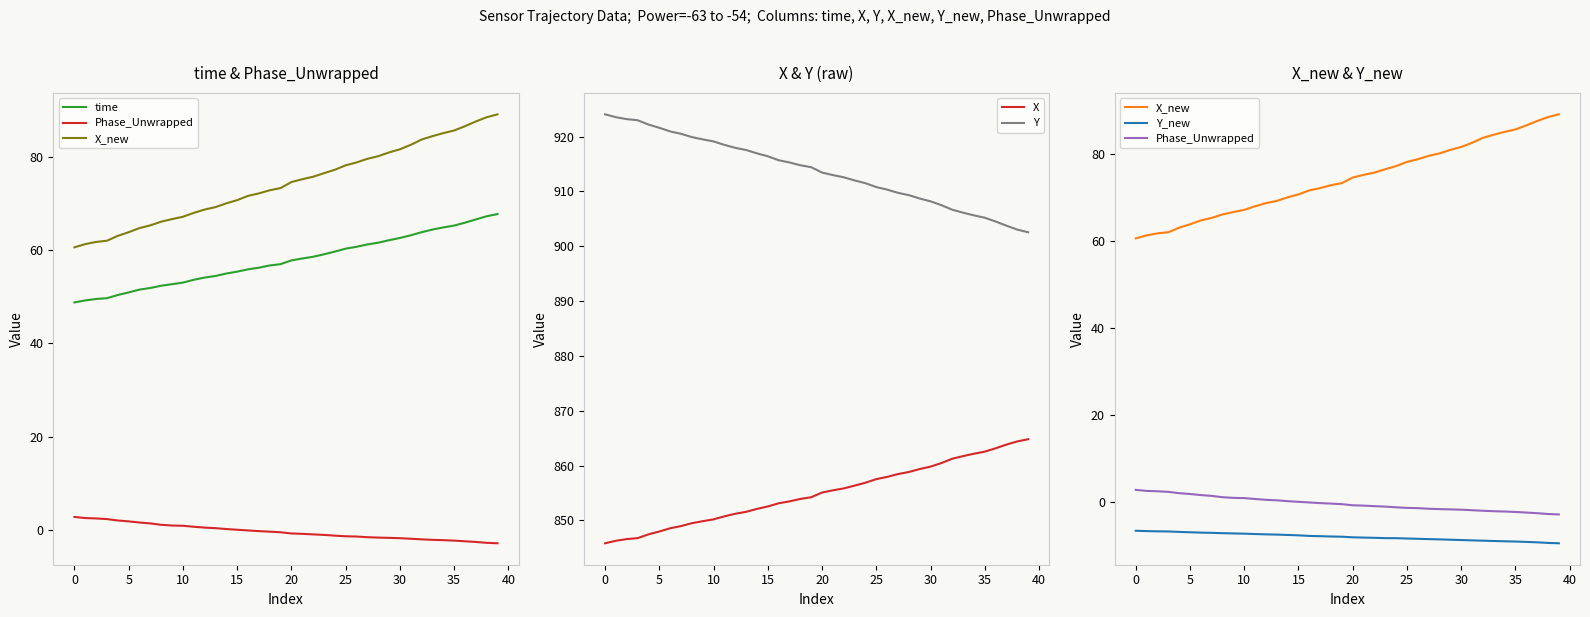

True or false: X_new and time intersect in this chart.

False